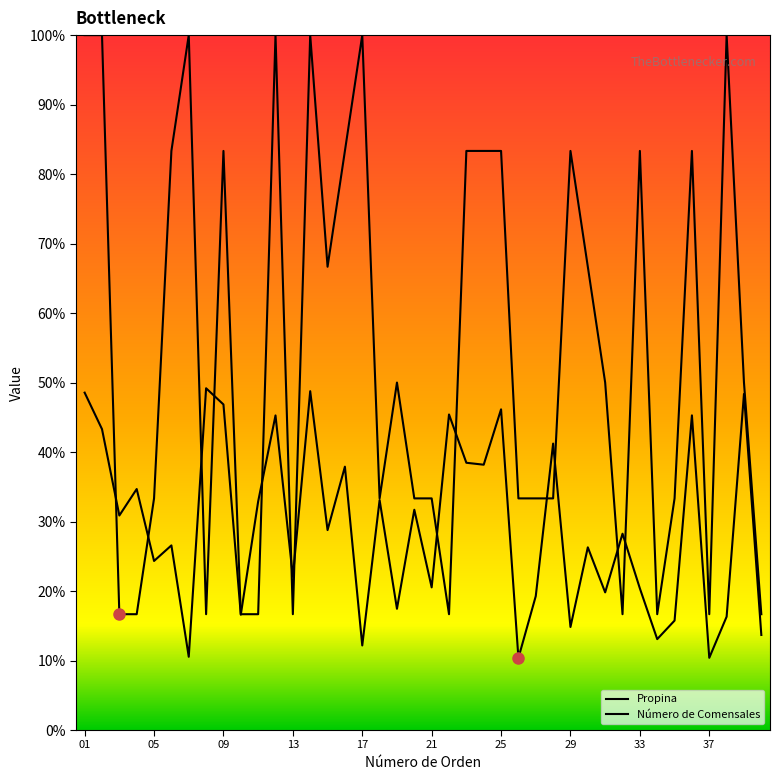

Reading right to left, what are all the values shown in this chart?

Propina: 40=13.7	39=48.4	38=16.3	37=10.4	36=45.3	35=15.8	34=13.1	33=20.4	32=28.2	31=19.8	30=26.3	29=14.8	28=41.2	27=19.3	26=10.4	25=46.1	24=38.2	23=38.5	22=45.4	21=20.5	20=31.7	19=17.4	18=33.1	17=12.2	16=37.9	15=28.8	14=48.8	13=22.1	12=45.3	11=32.9	10=16.6	09=46.9	08=49.2	07=10.5	06=26.6	05=24.3	04=34.7	03=30.9	02=43.3	01=48.5
Número de Comensales: 40=16.7	39=50.0	38=100.0	37=16.7	36=83.3	35=33.3	34=16.7	33=83.3	32=16.7	31=50.0	30=66.7	29=83.3	28=33.3	27=33.3	26=33.3	25=83.3	24=83.3	23=83.3	22=16.7	21=33.3	20=33.3	19=50.0	18=33.3	17=100.0	16=83.3	15=66.7	14=100.0	13=16.7	12=100.0	11=16.7	10=16.7	09=83.3	08=16.7	07=100.0	06=83.3	05=33.3	04=16.7	03=16.7	02=100.0	01=100.0